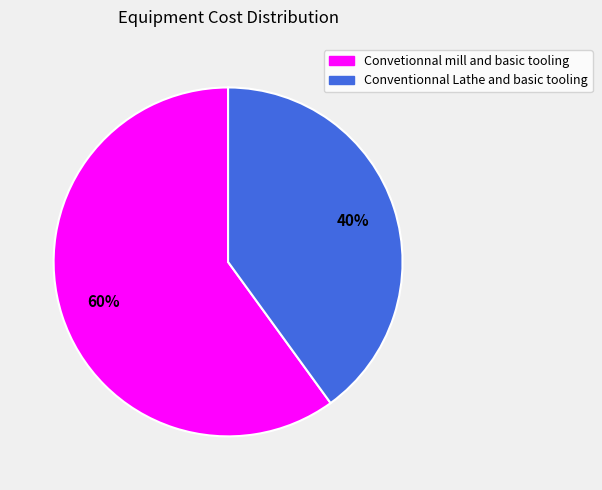

Do Convetionnal mill and basic tooling and Conventionnal Lathe and basic tooling together represent more than half of the pie?

Yes